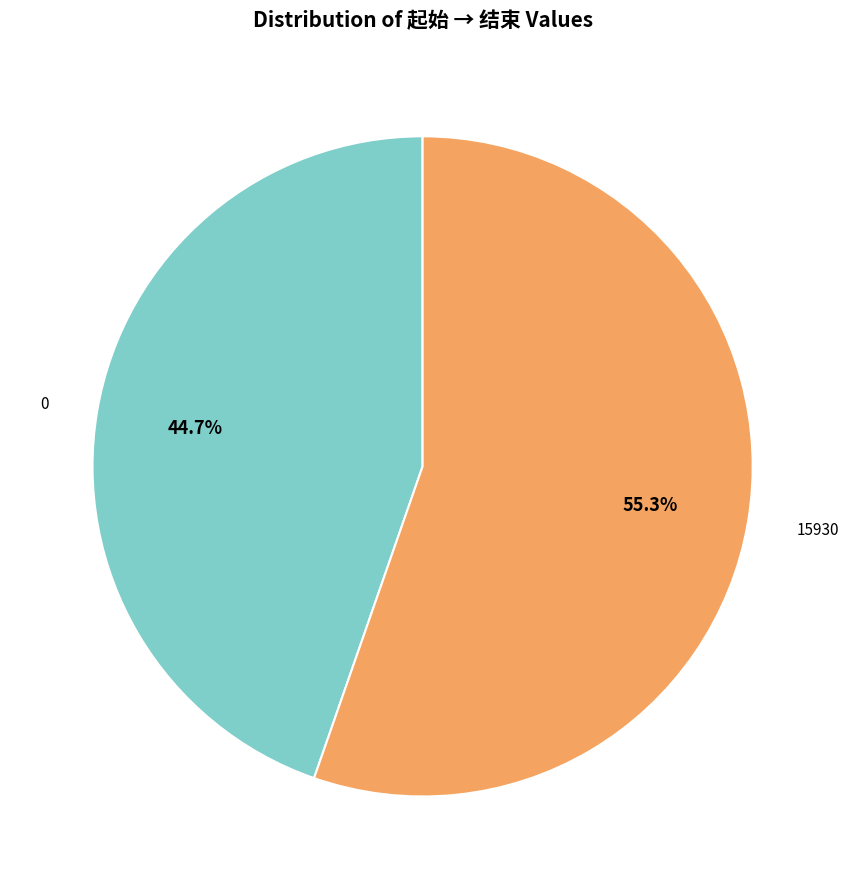

Is there any slice that represents more than half of the pie?

Yes